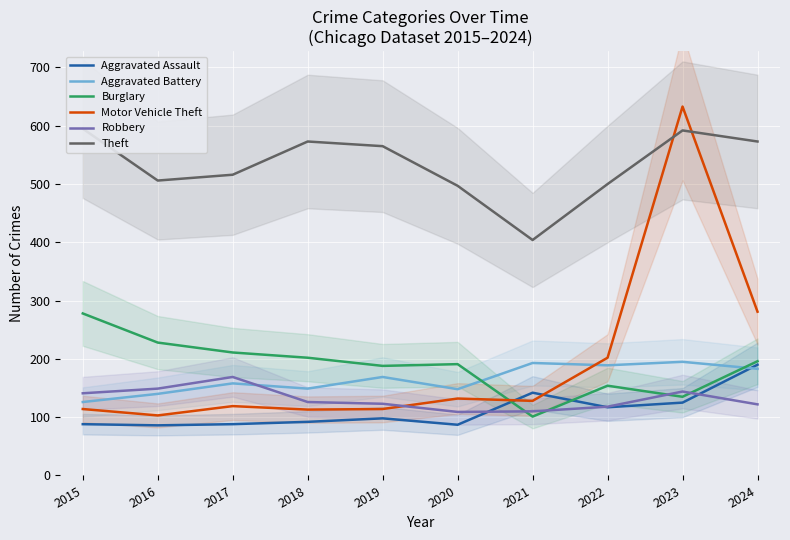

At which category is the sum across all series the highest?

2023